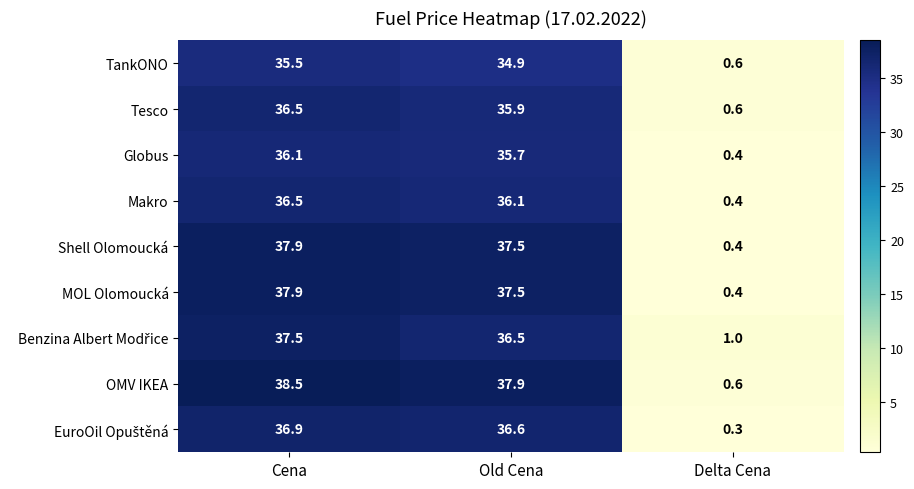

How many data points does each series have?

3